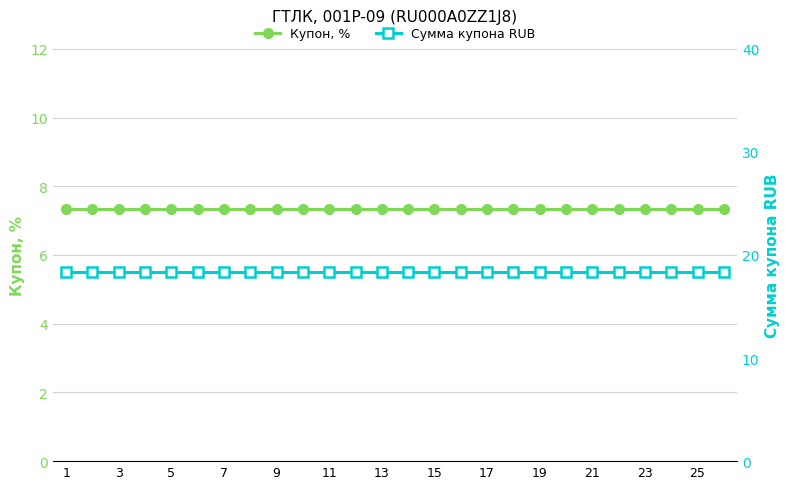

True or false: Сумма купона RUB has more than 2 points higher than both neighbors.

False